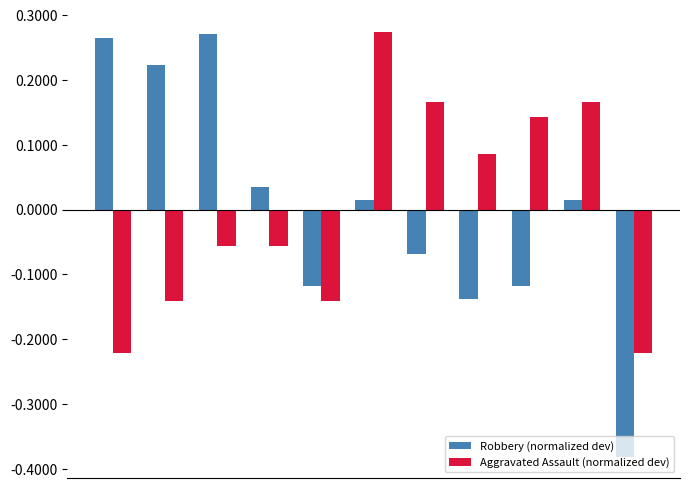

What is the difference between the second highest and second lowest values in the Robbery (normalized dev) series?

0.4